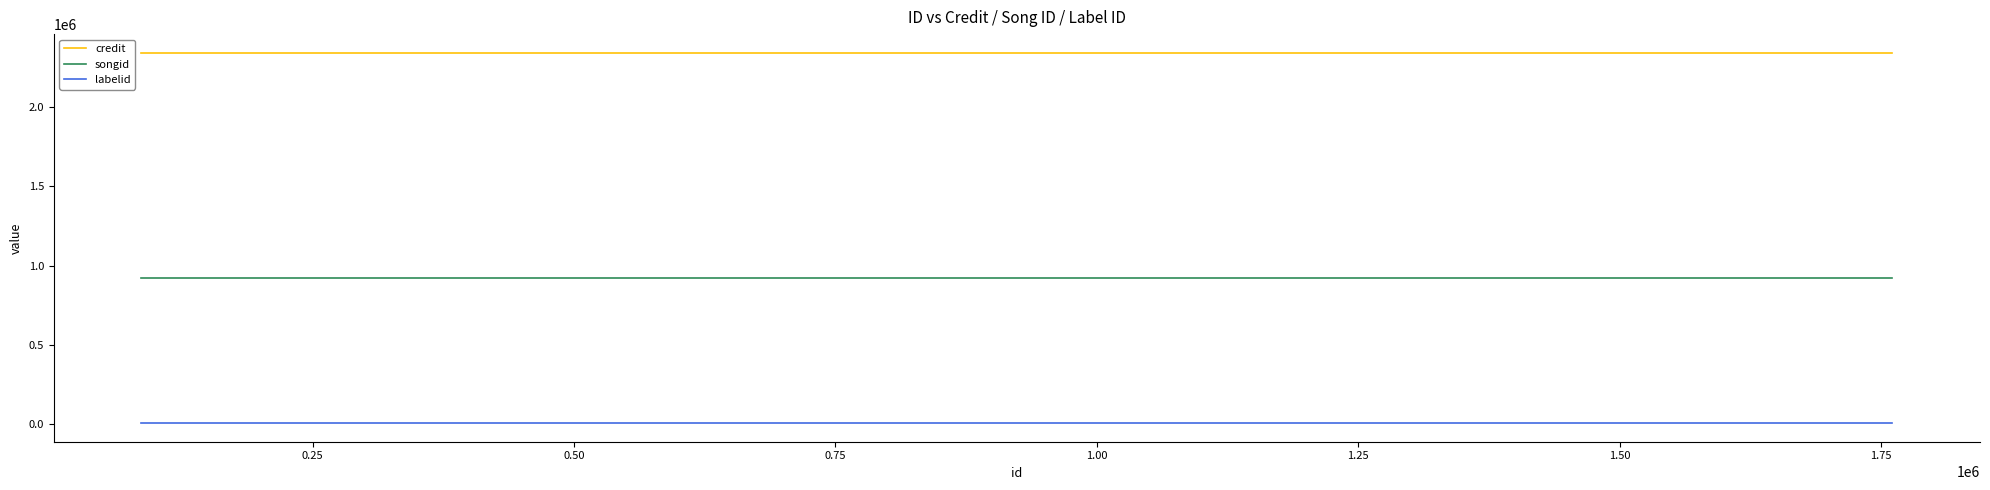

True or false: songid and credit intersect in this chart.

False